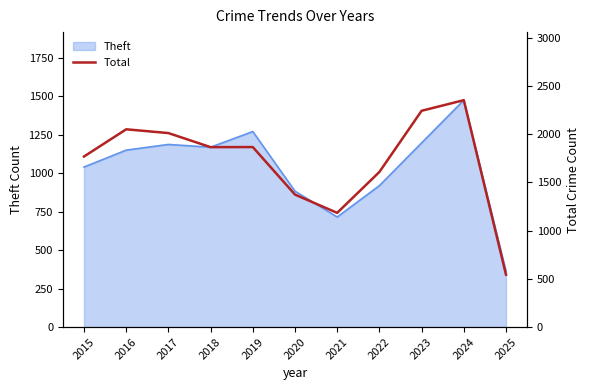

Which category has the highest value in the Theft series?

2024